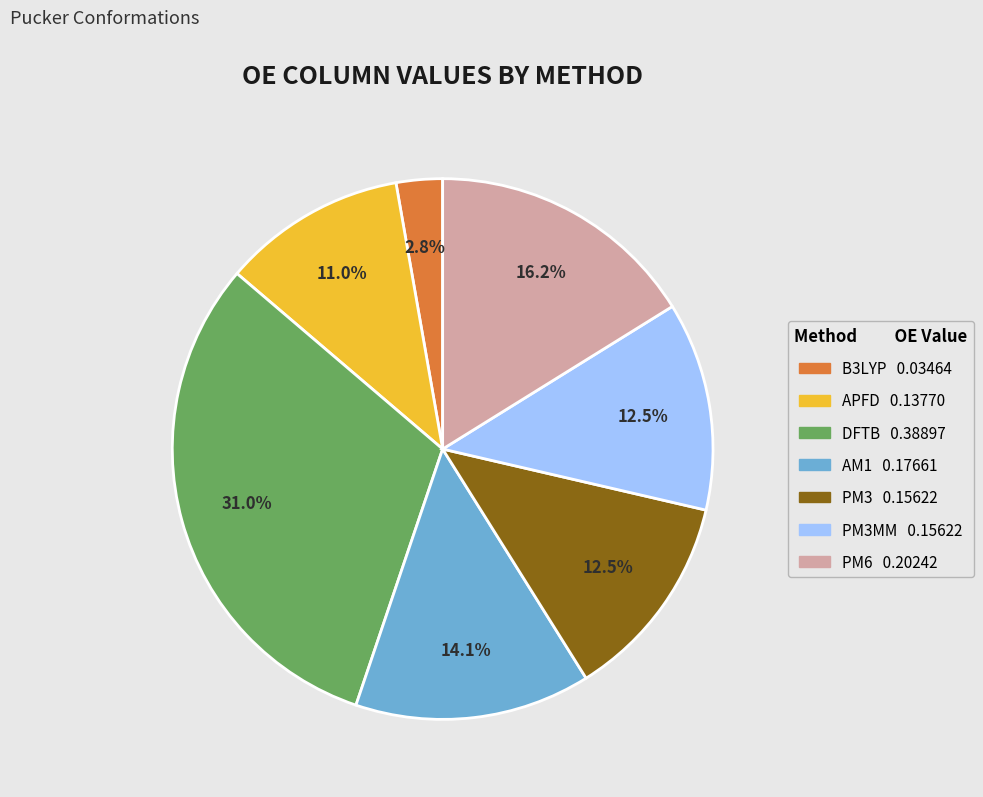

Is there any slice that represents more than half of the pie?

No